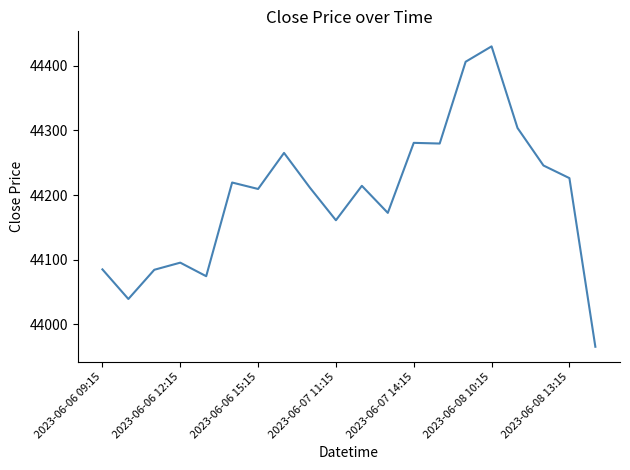

What is the difference between the maximum and minimum values?

464.1